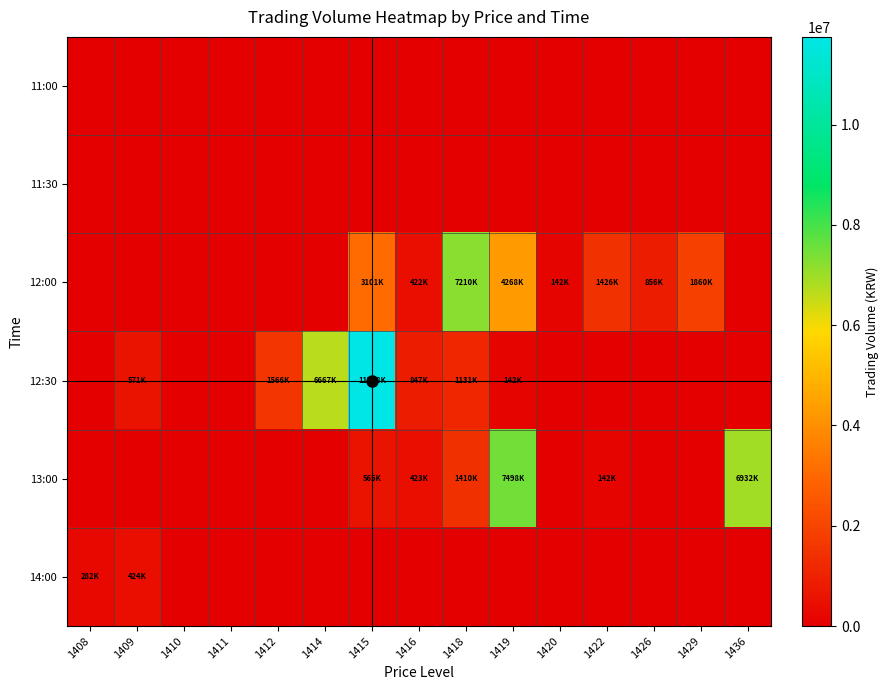

List the series in order of their peak value, highest first.

12:30, 13:00, 12:00, 14:00, 11:00, 11:30